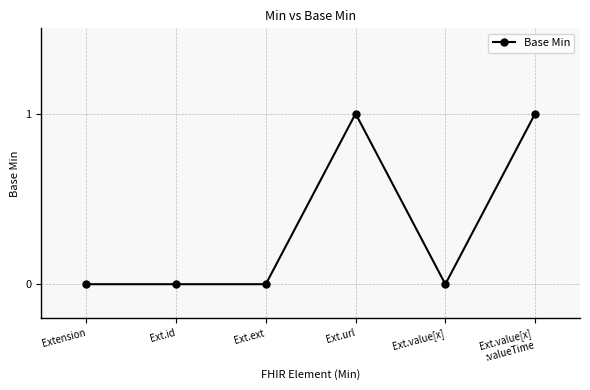

What is the label of the 3rd point from the left?

Ext.ext